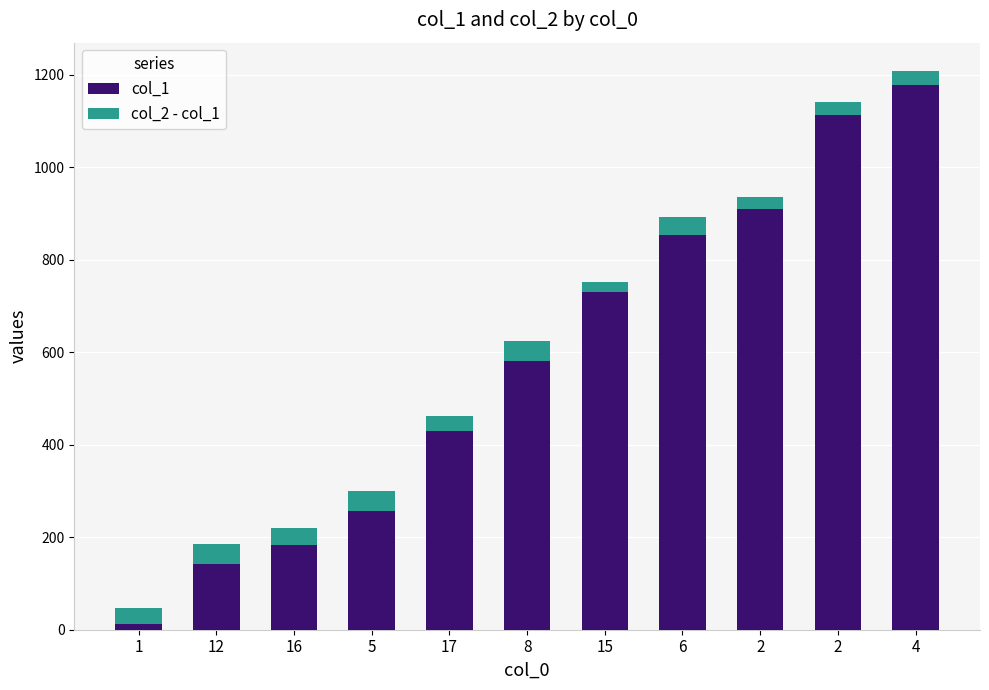

Does the chart contain stacked bars?

Yes